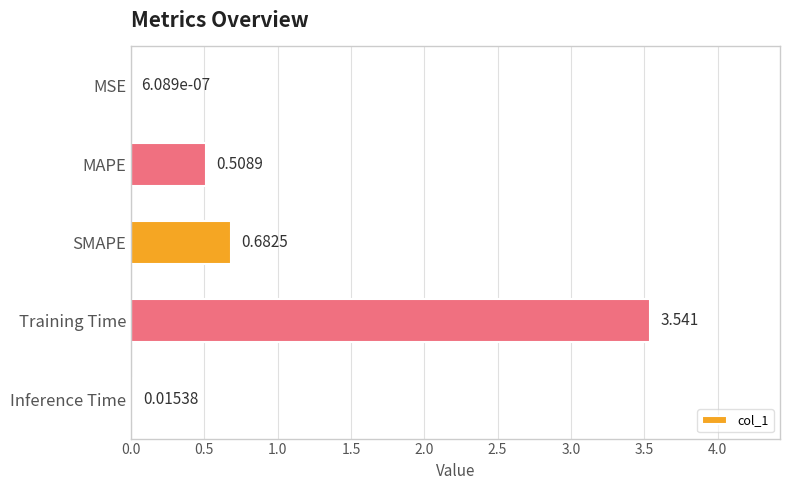

At which label is the value closest to 1?

SMAPE